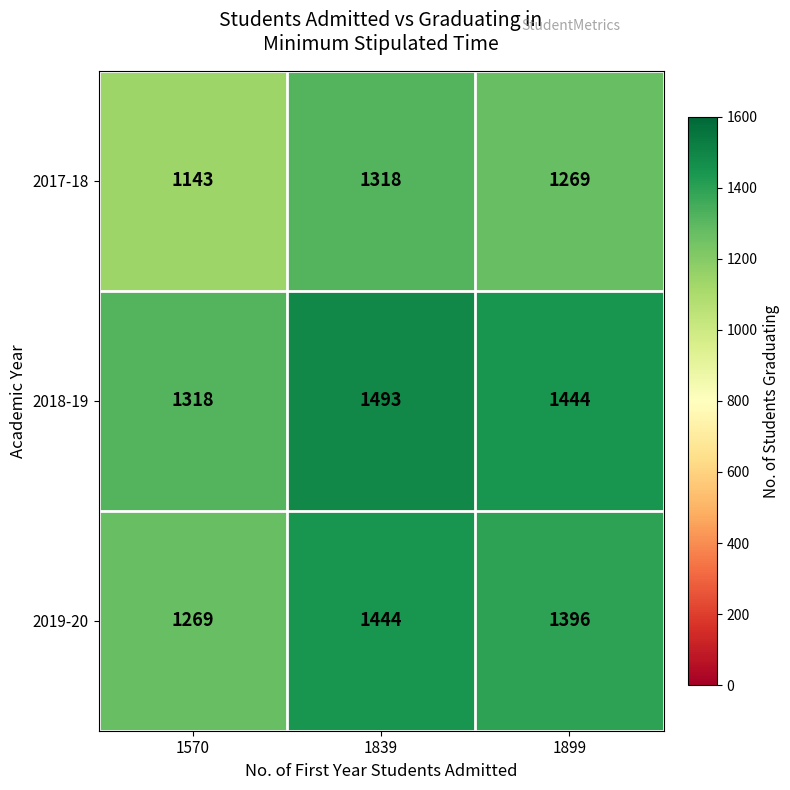

Where does the 2019-20 series first go above 1396?

1839